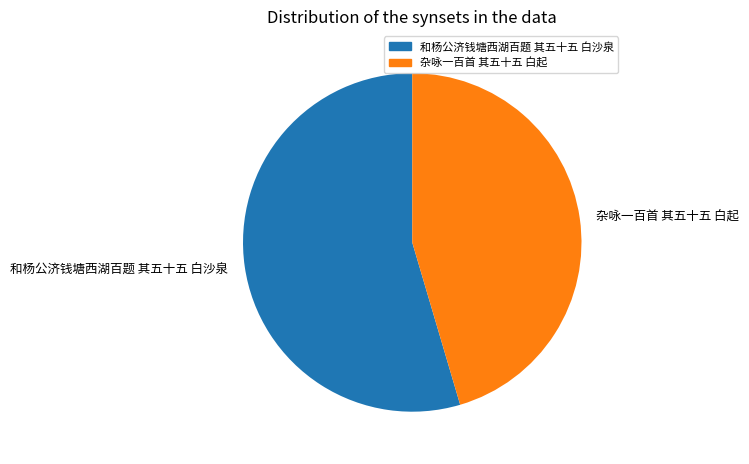

Which slice represents more than half of the pie?

和杨公济钱塘西湖百题 其五十五 白沙泉